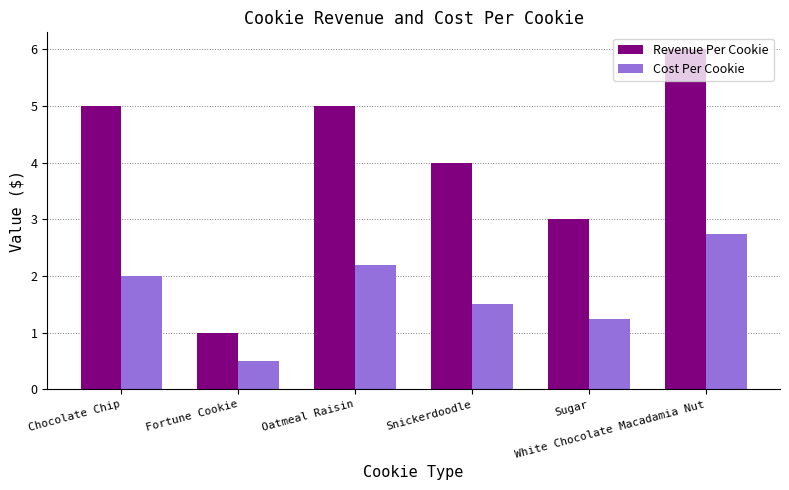

What is the sum of all Revenue Per Cookie values?

24.0